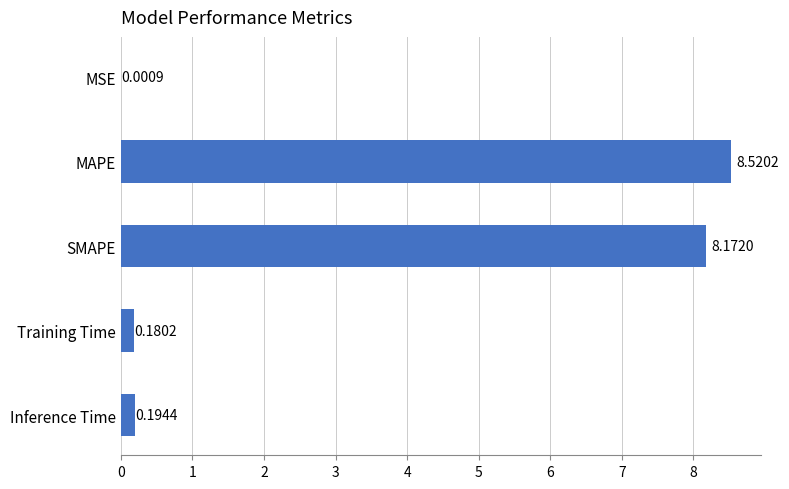

Which label corresponds to the largest value in the chart?

MAPE